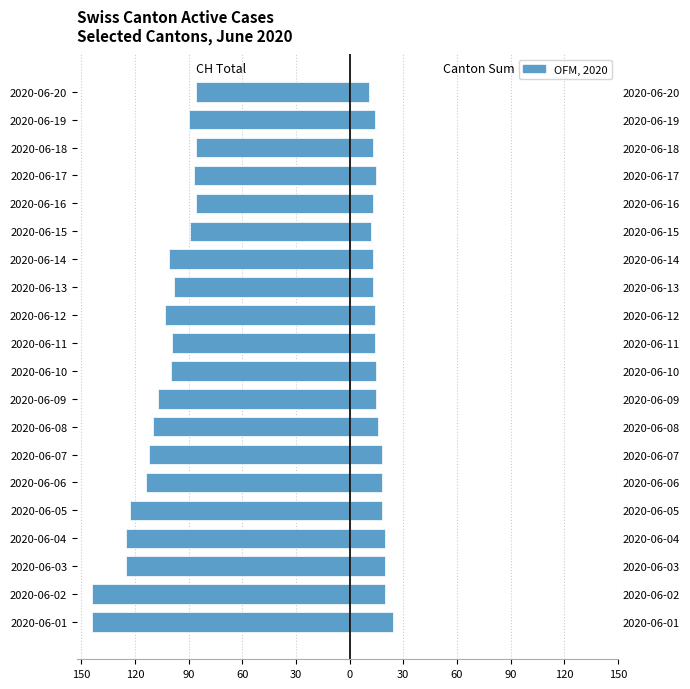

What is the sum of all Canton Sum values?

316